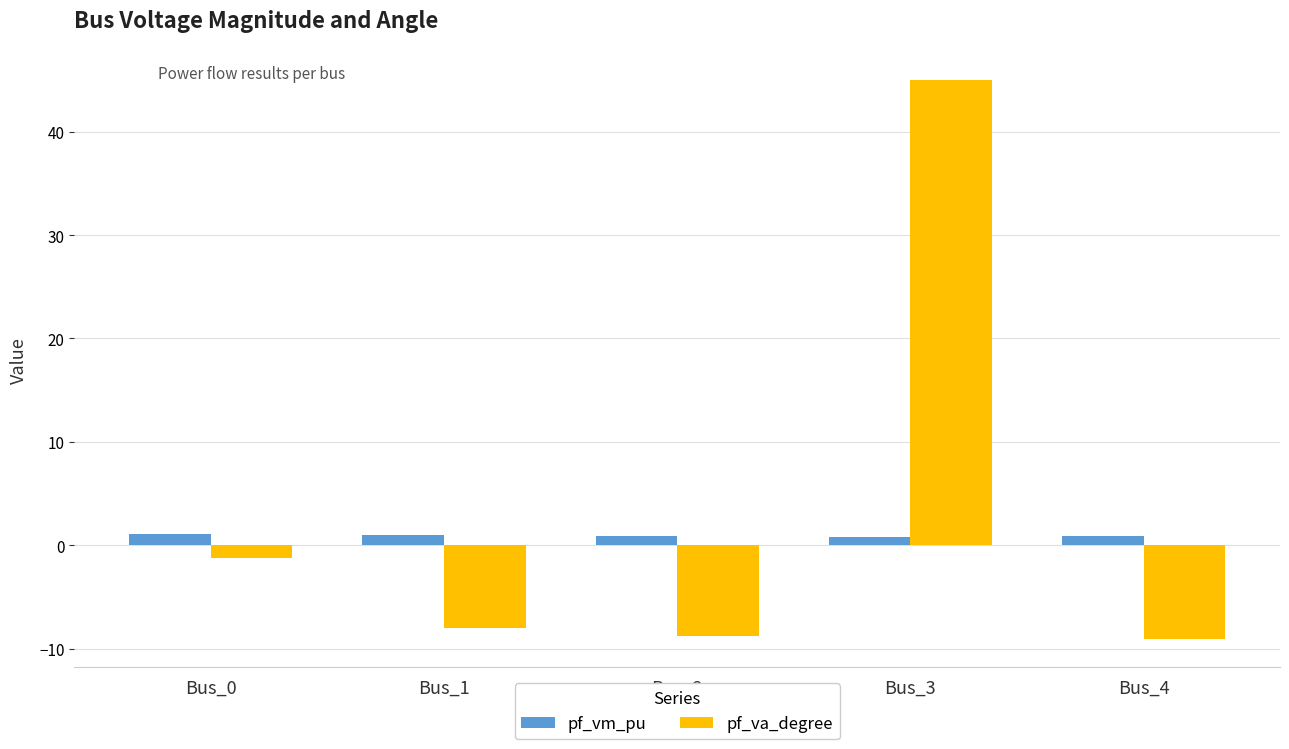

What is the difference between the pf_va_degree values at Bus_1 and Bus_2?

0.7